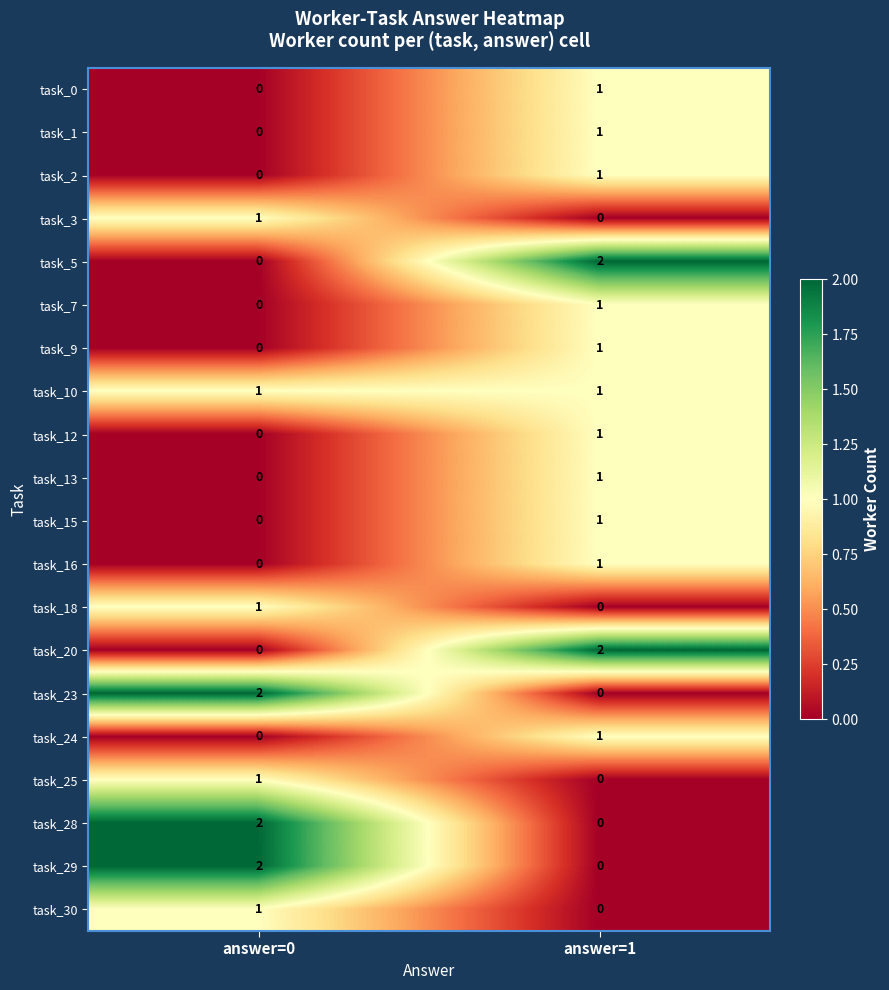

Is the value of task_7 at answer=1 greater than the value of task_20 at answer=1?

No